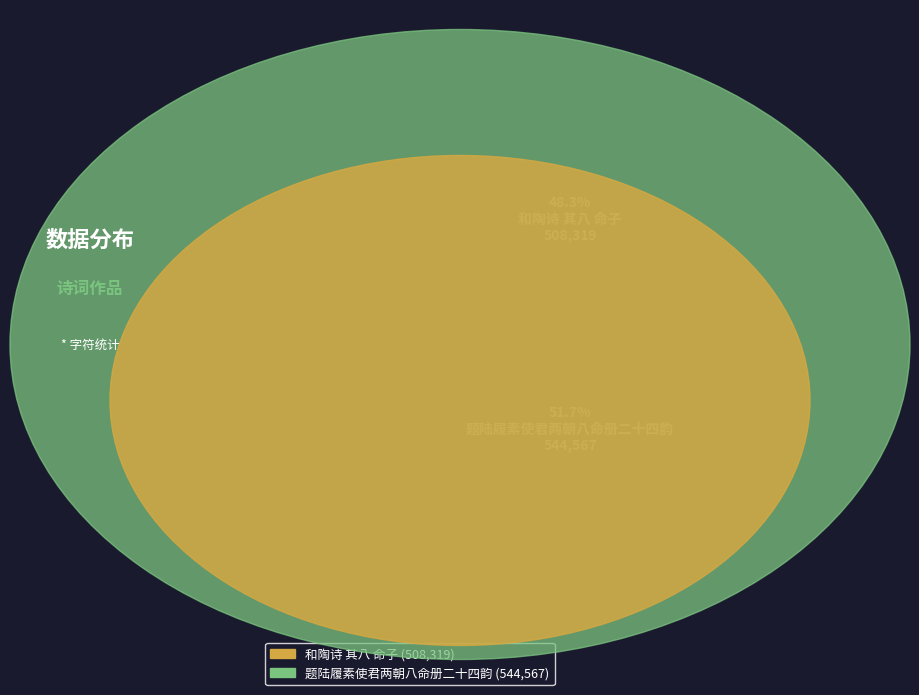

To the nearest percent, what percentage of the pie is 和陶诗 其八 命子?

48%